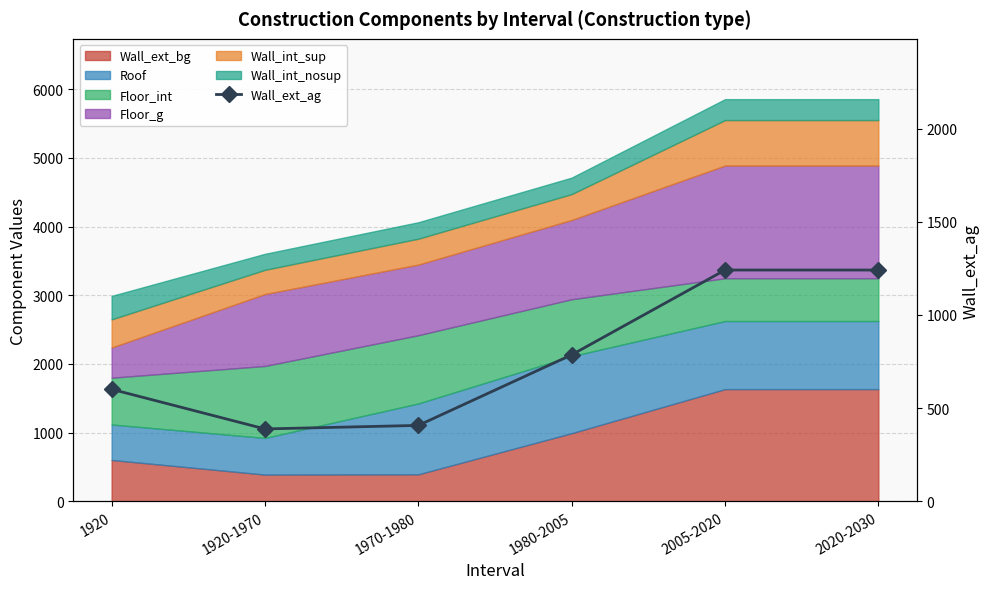

What is the change in value from 1980-2005 to 2020-2030?

+455